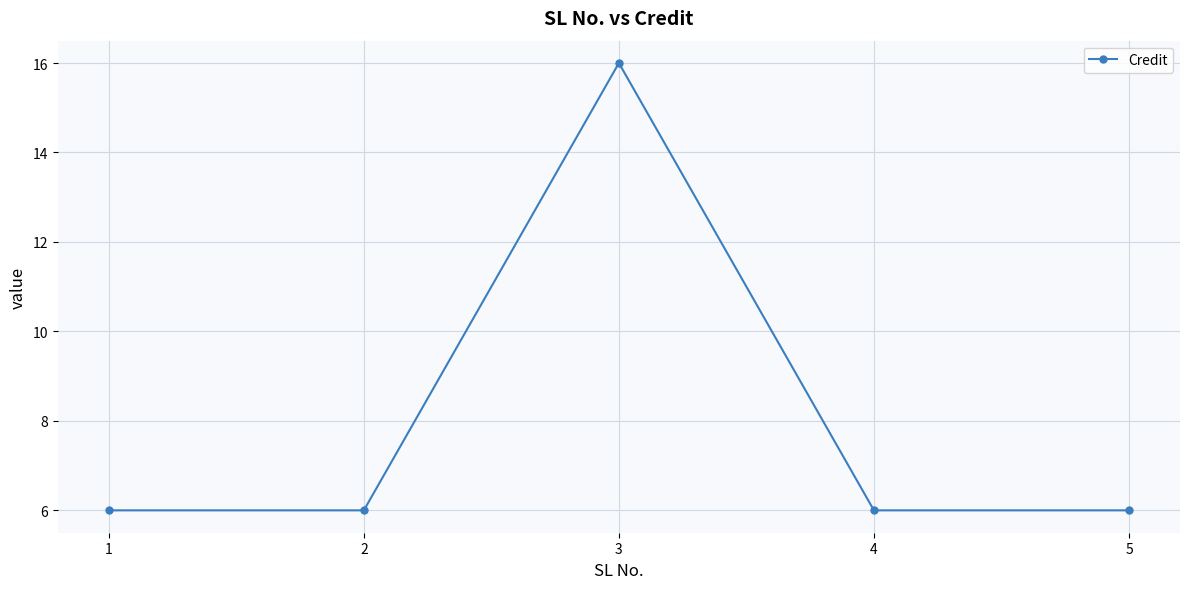

True or false: there are more than 1 points higher than both neighbors.

False